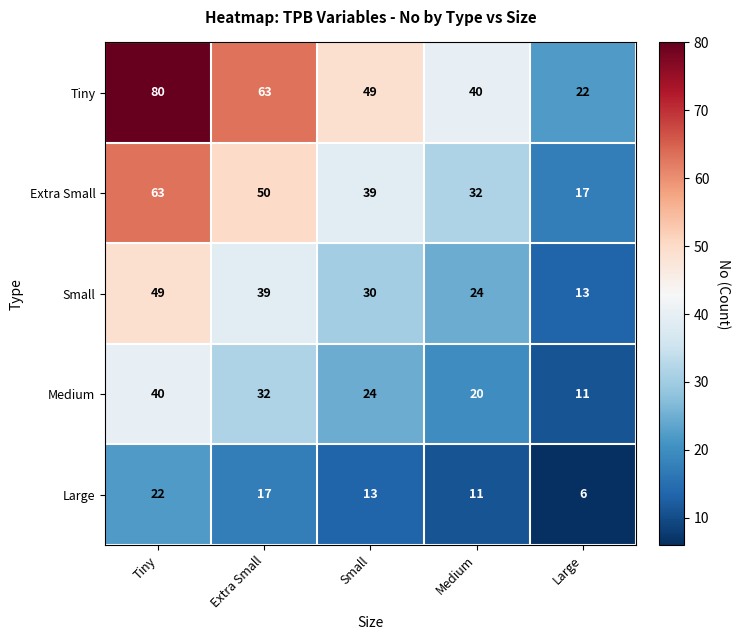

How many data points in Tiny are less than 49?

2